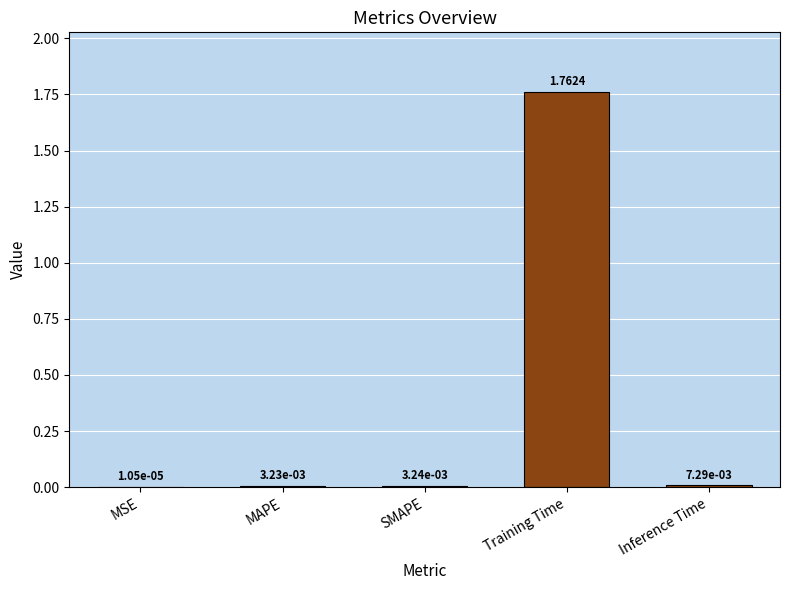

What is the change in value from SMAPE to Training Time?

+1.8